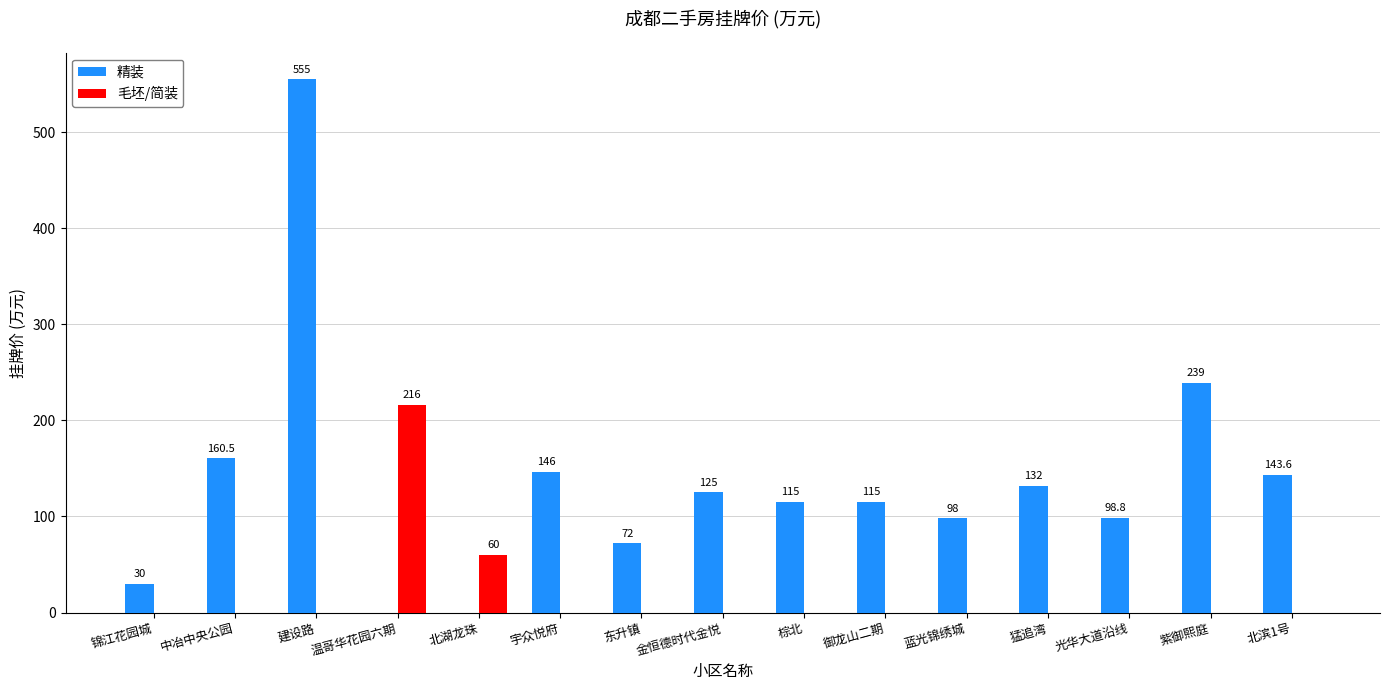

At which category is the sum across all series the highest?

建设路